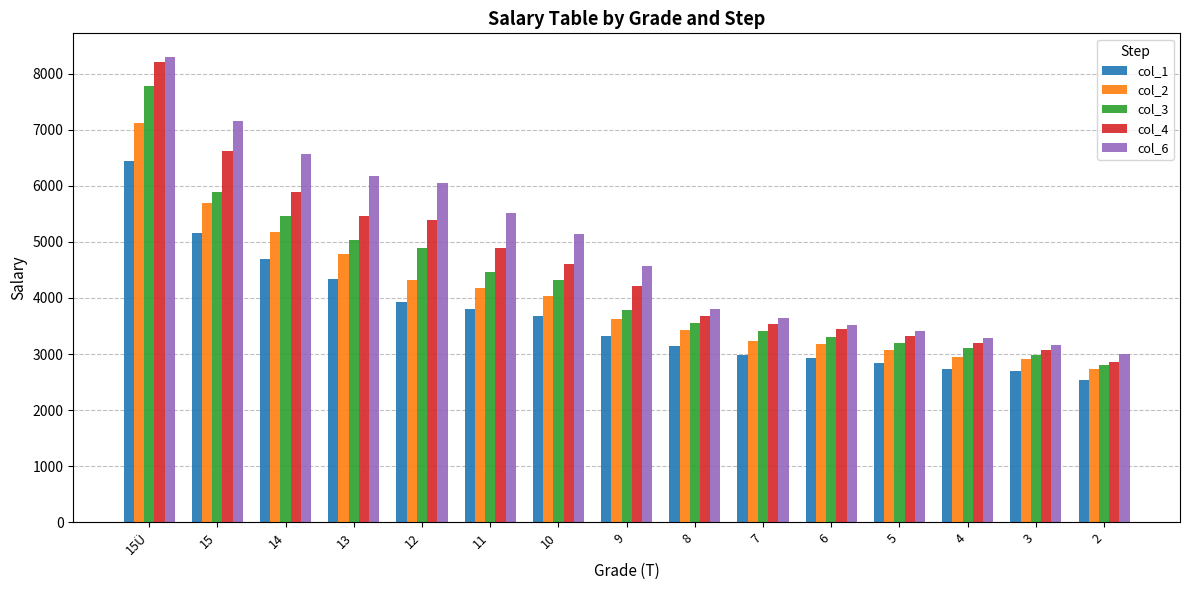

What is the approximate value of col_2 at 5?

3073.8